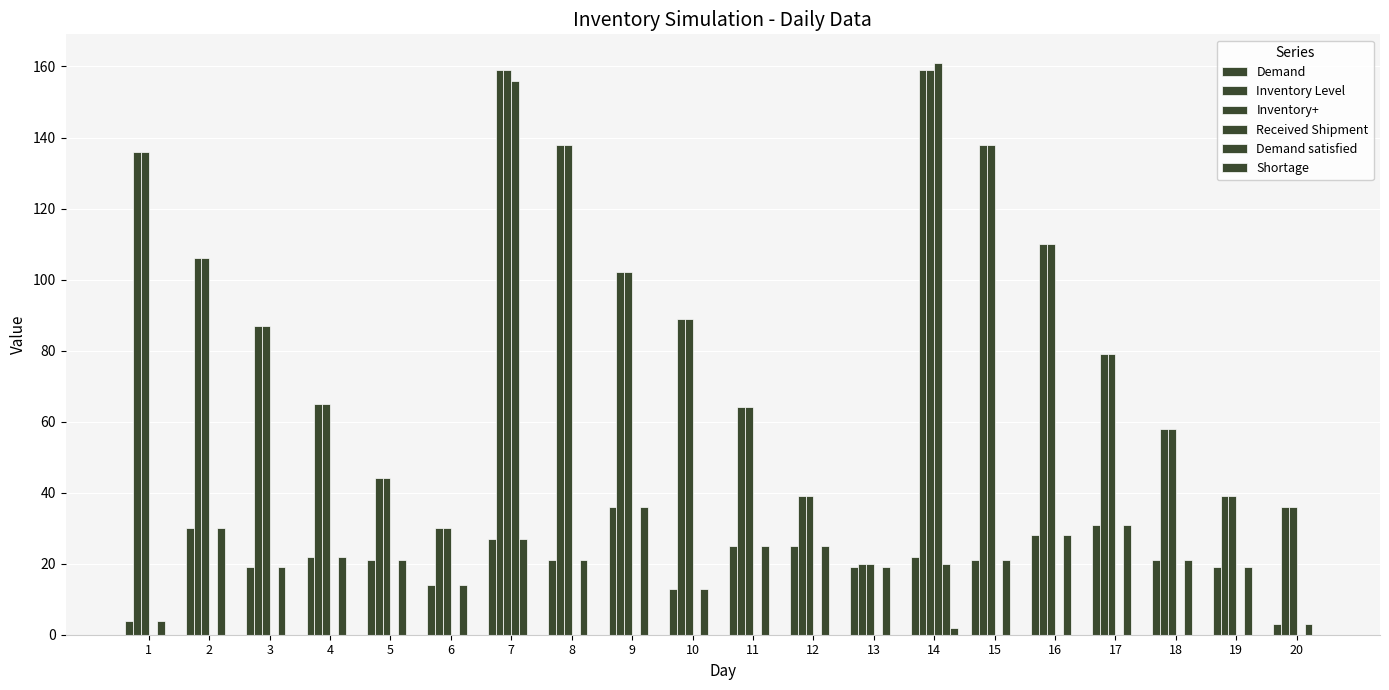

Which series has the widest spread of values?

Received Shipment